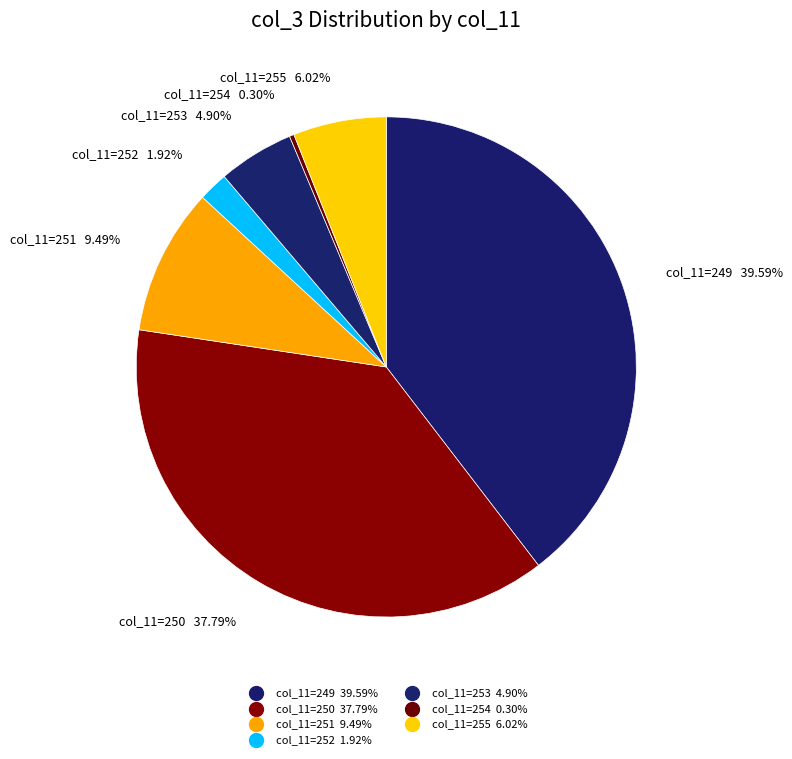

Is there a majority slice in this chart?

No